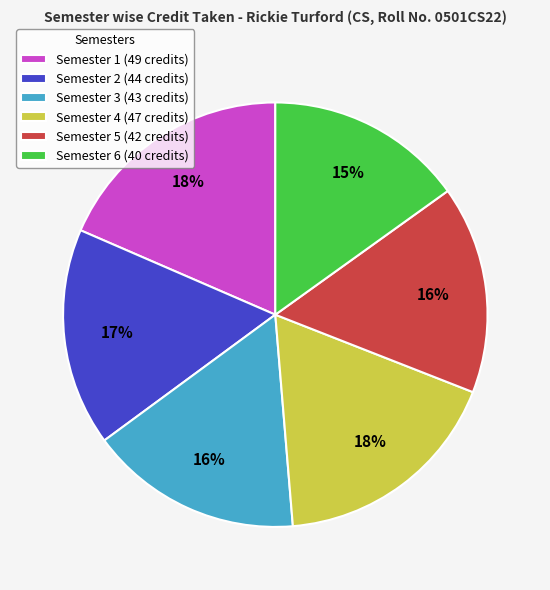

Combined, do Semester 5 and Semester 1 account for over 50%?

No